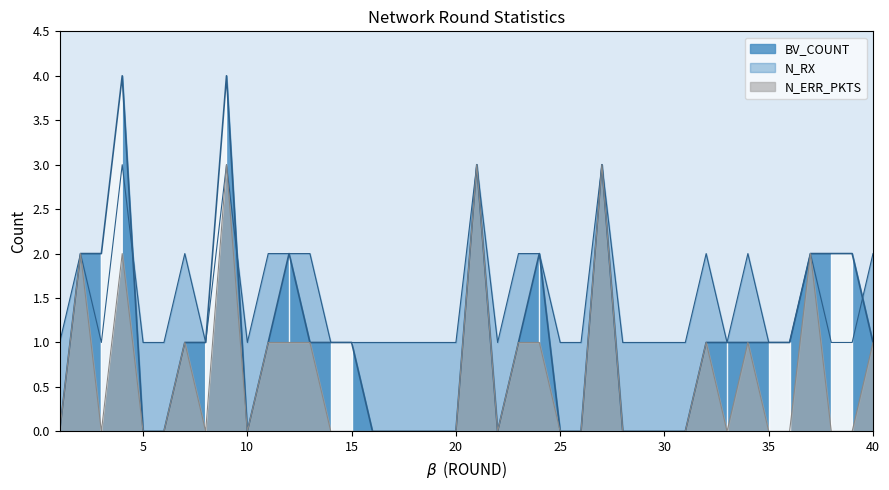

Between 28 and 10, which is larger?

28